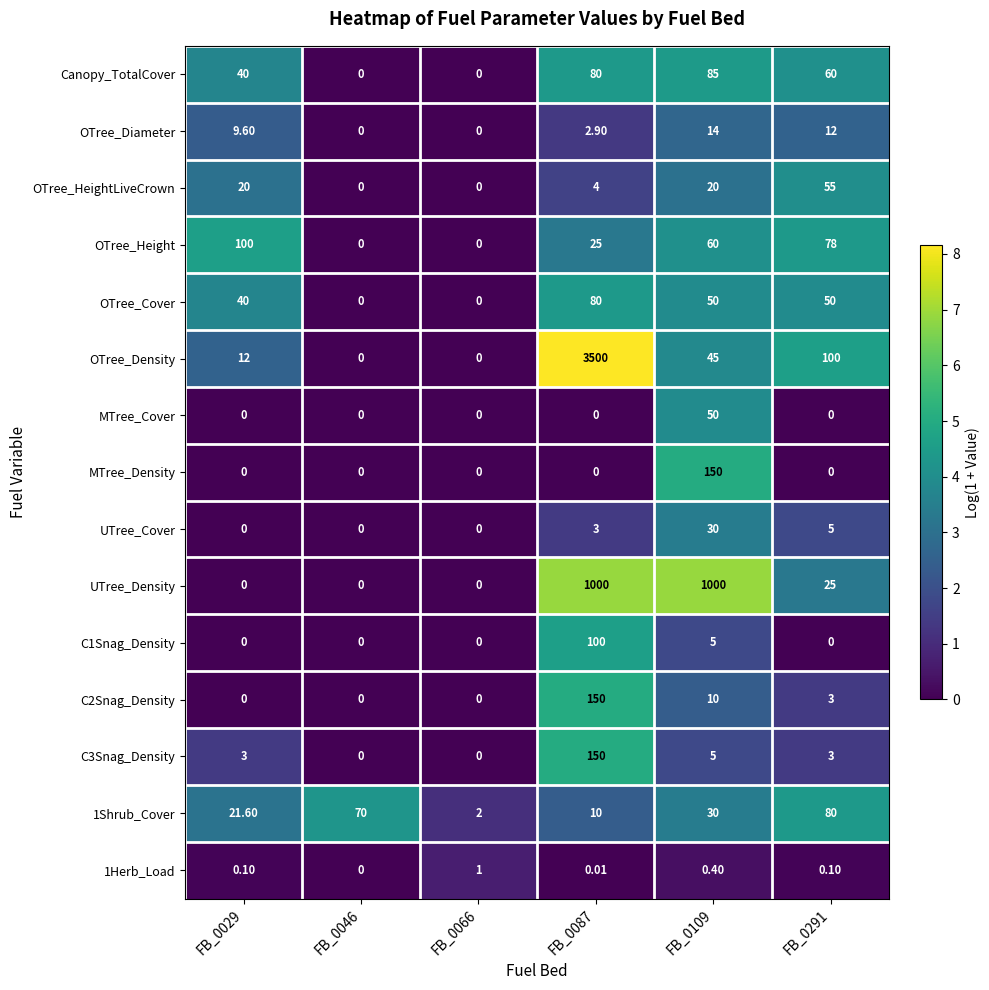

How many data points does each series have?

6